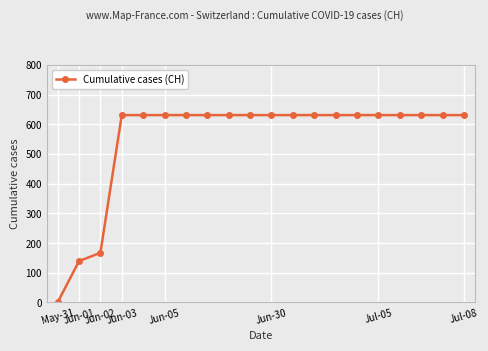

What is the value of the 18th point from the left?

631